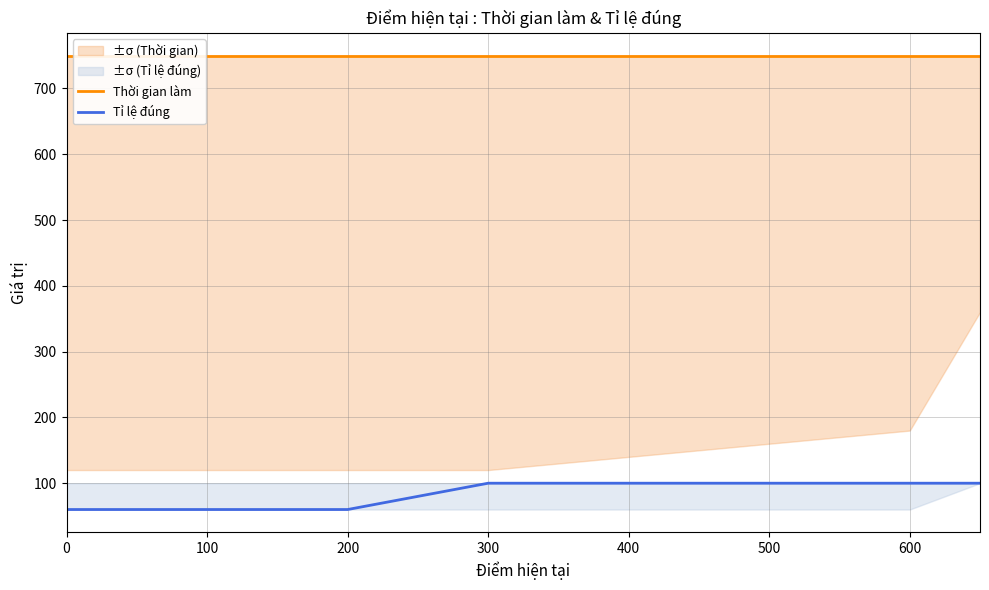

Does the chart have visible grid lines?

Yes